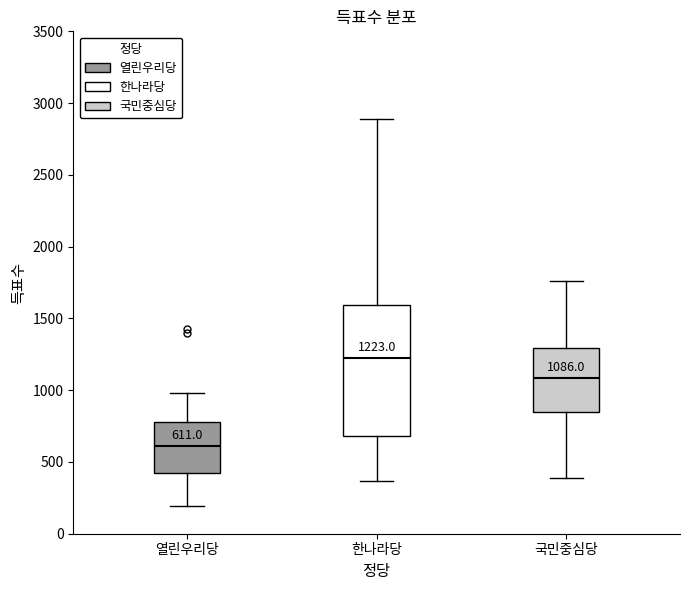

Which box is the tallest, from its lower edge to its upper edge?

한나라당